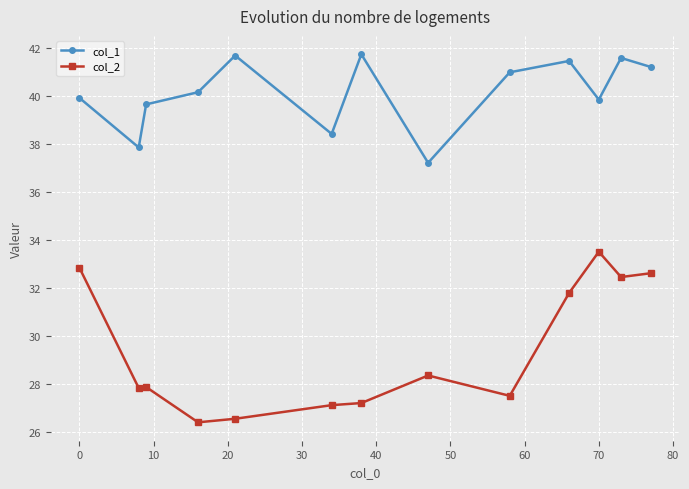

What is the minimum value shown in the chart?

26.4